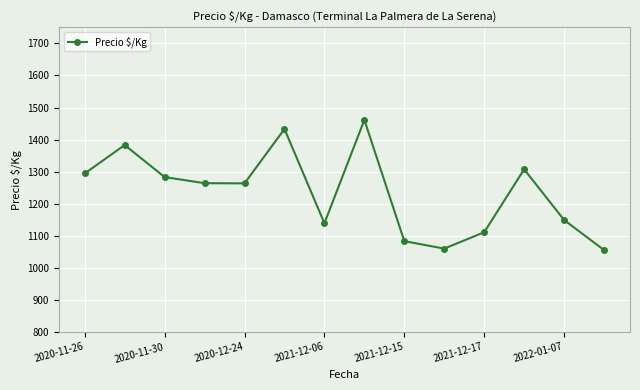

What is the value of the 11th point from the left?

1111.0